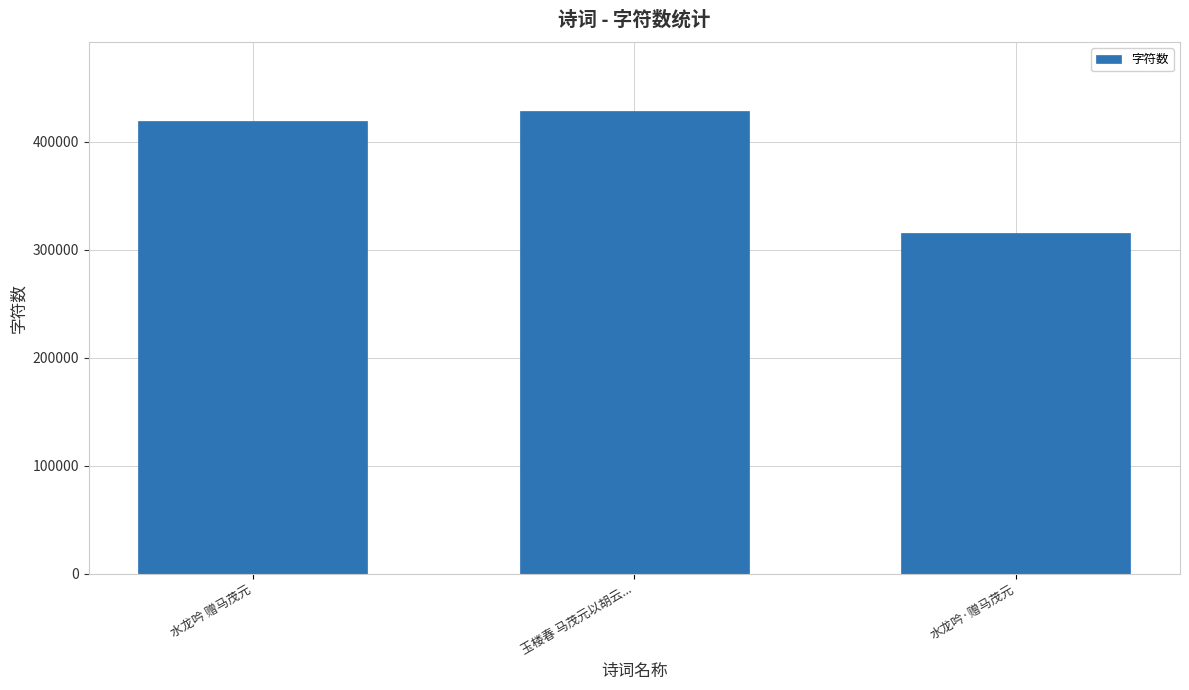

Reading left to right, list all the values displayed in this chart.

419527	428037	315039